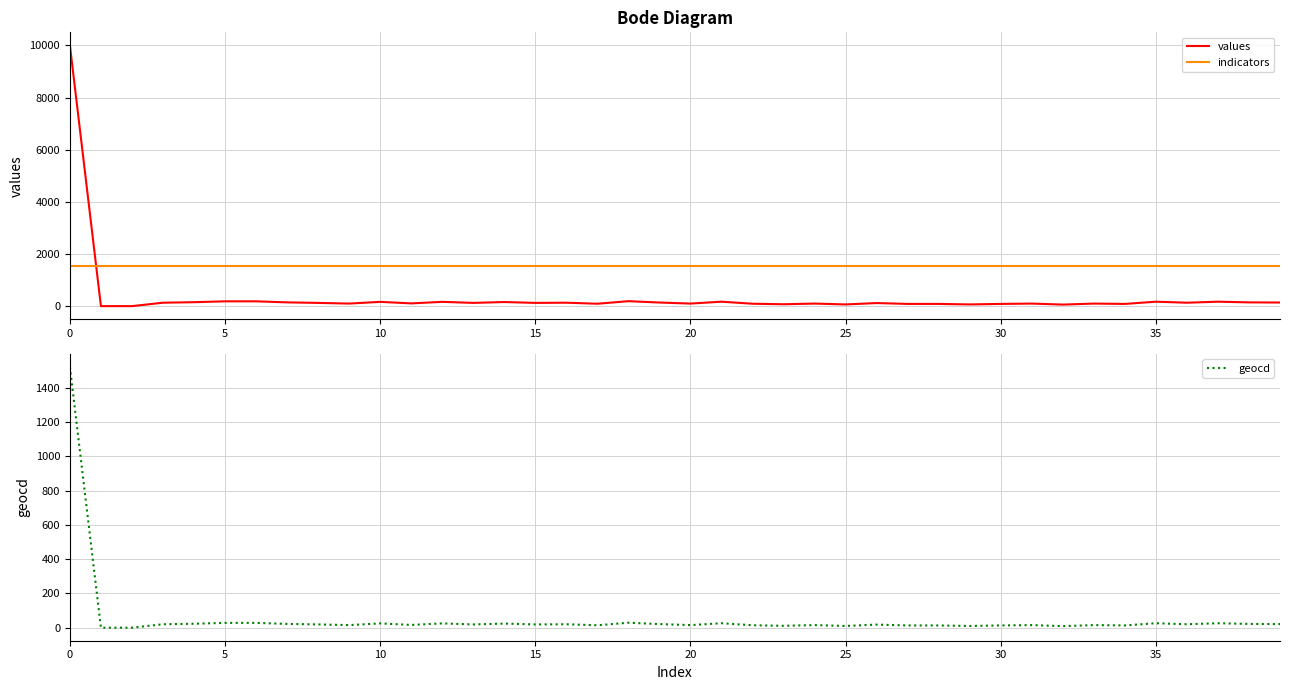

True or false: indicators and values intersect in this chart.

True